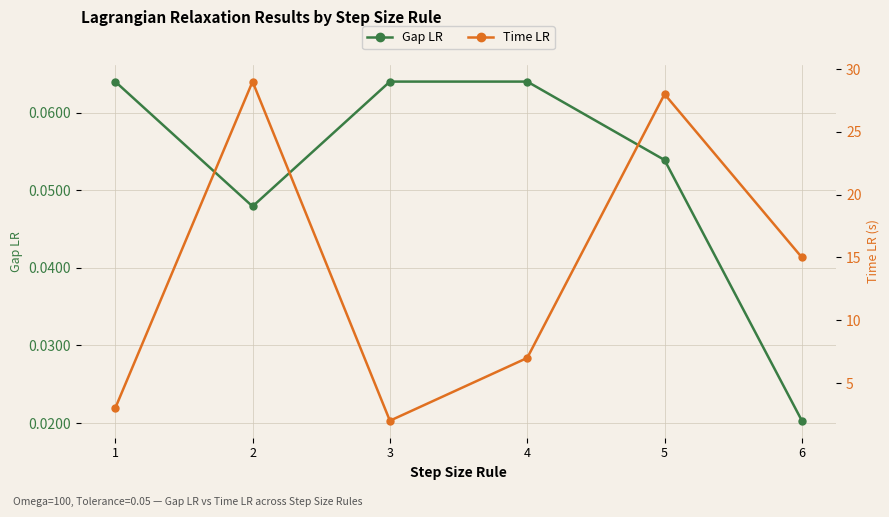

Which series has the largest range (max minus min)?

Time LR